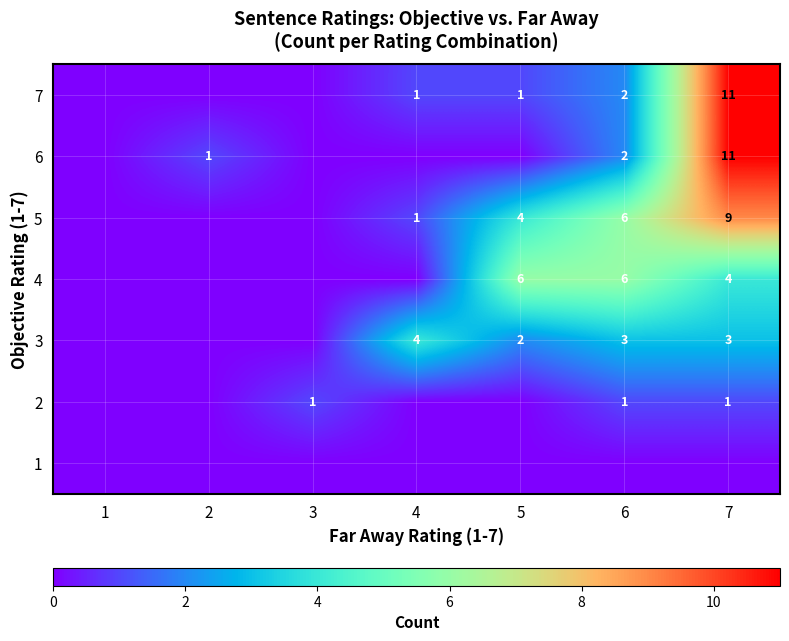

How many distinct data groups are displayed?

7